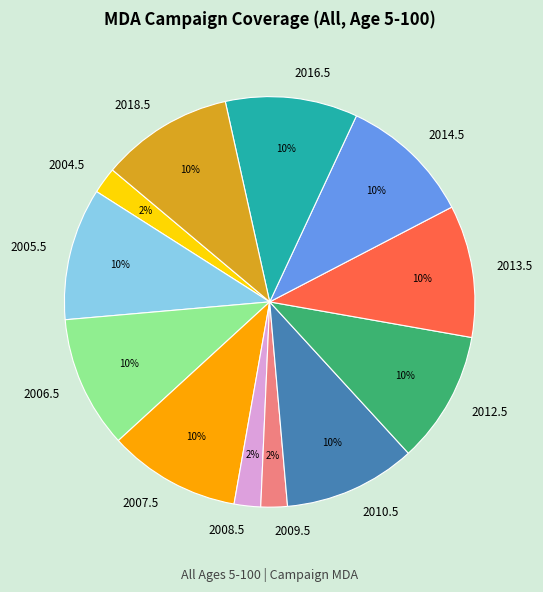

To the nearest percent, what percentage of the pie is 2007.5?

10%